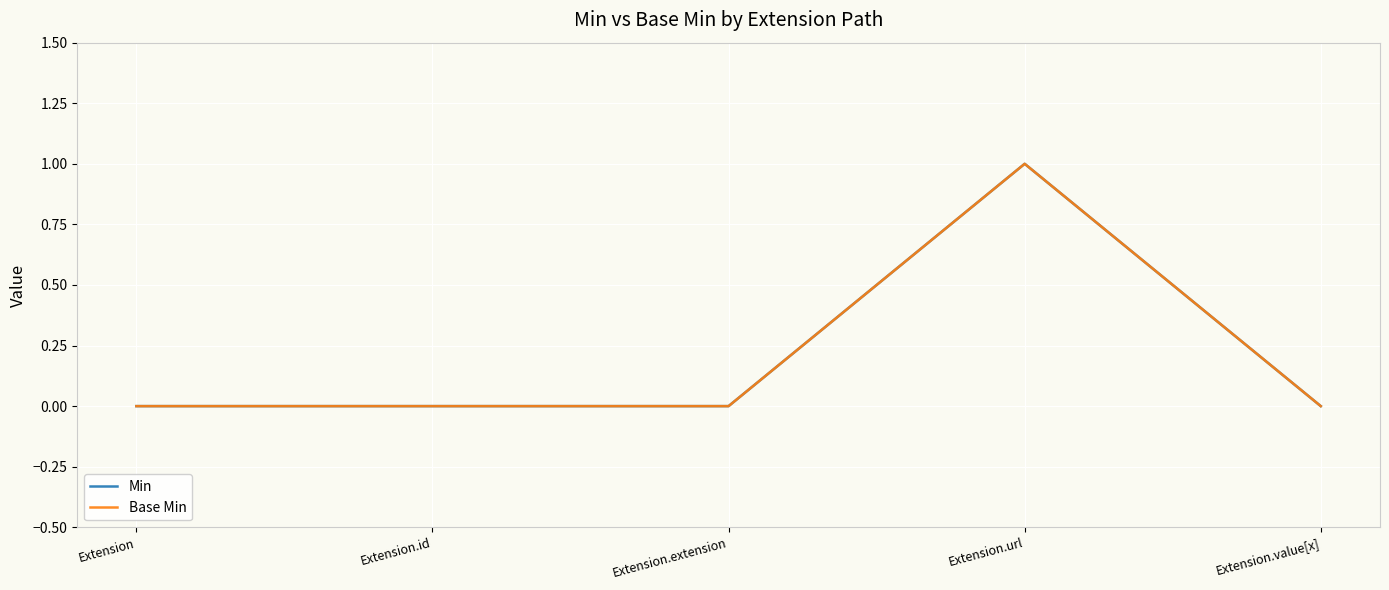

True or false: Min and Base Min intersect in this chart.

False